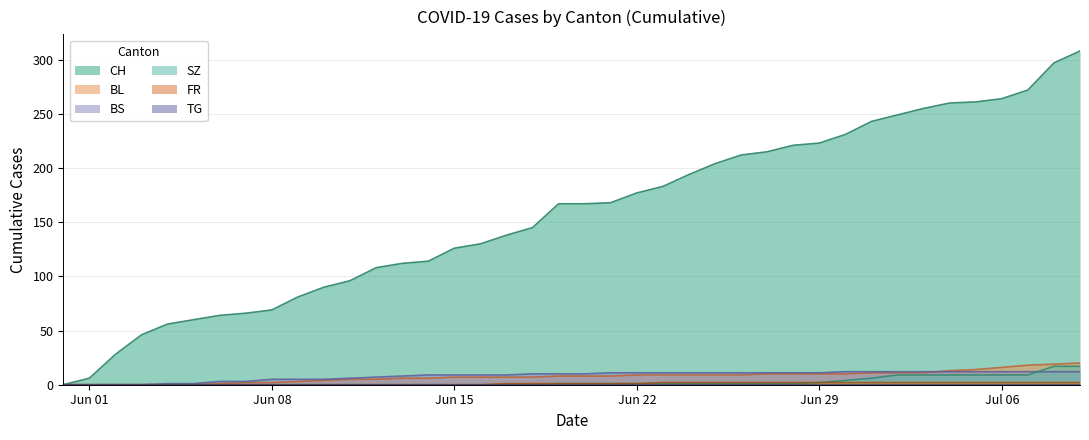

How many data points in SZ are above 1?

11